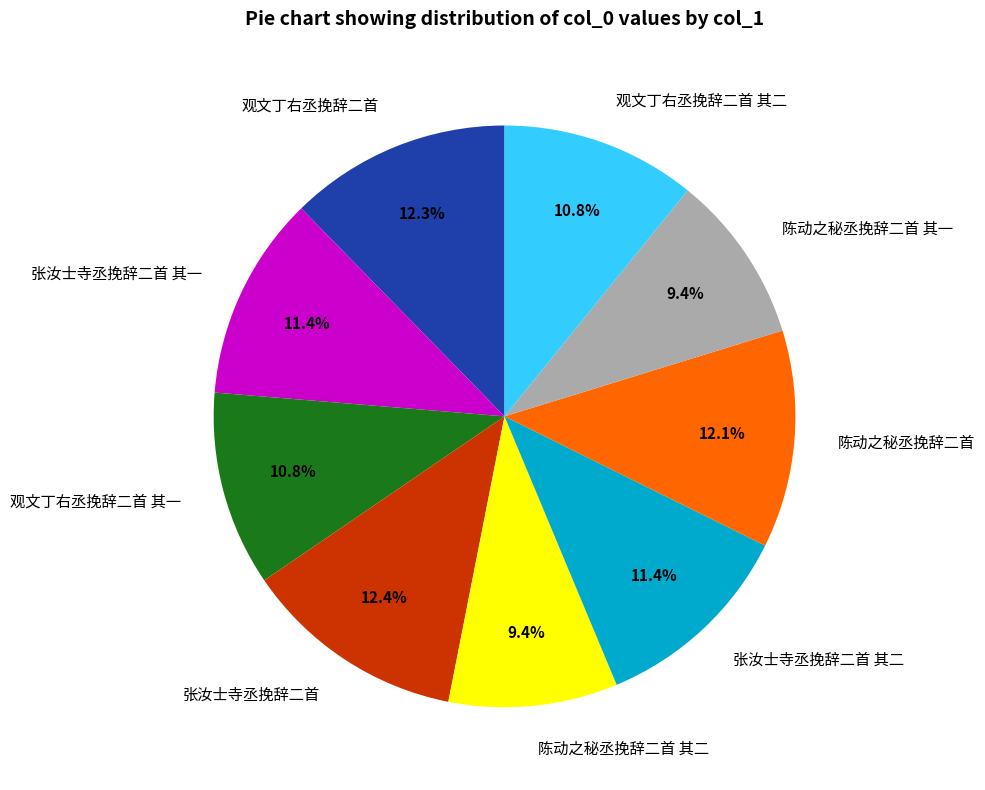

To the nearest percent, what is the average slice percentage?

11%